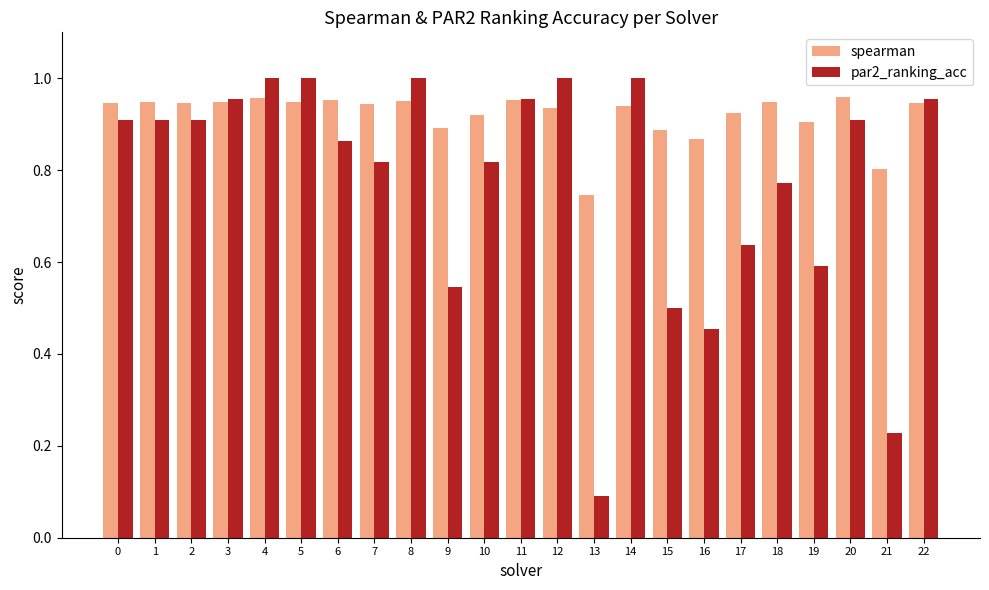

True or false: spearman has a value of 1.3 at 7.

False